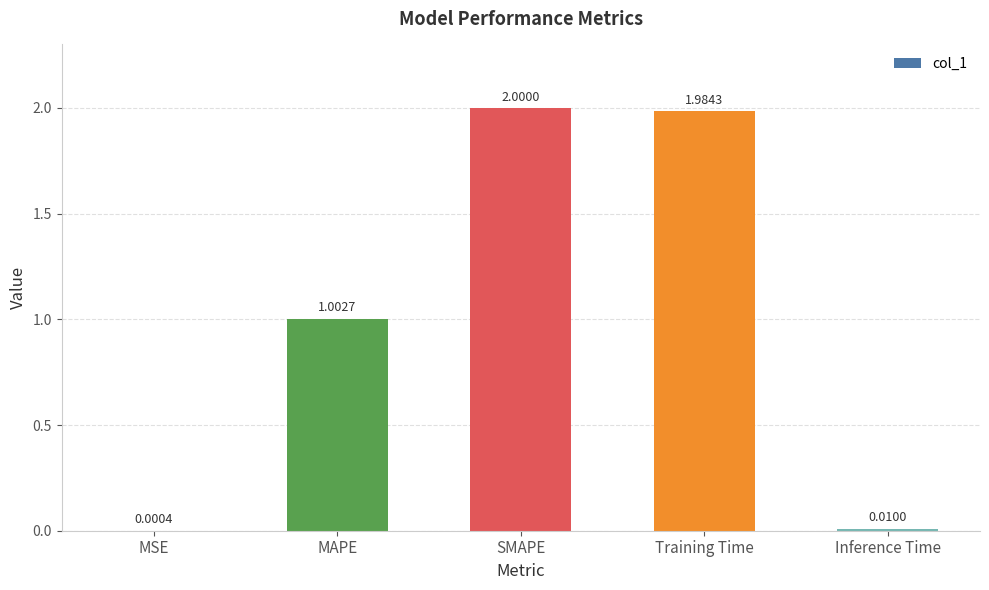

Where is the data nearest to the value 1?

MAPE